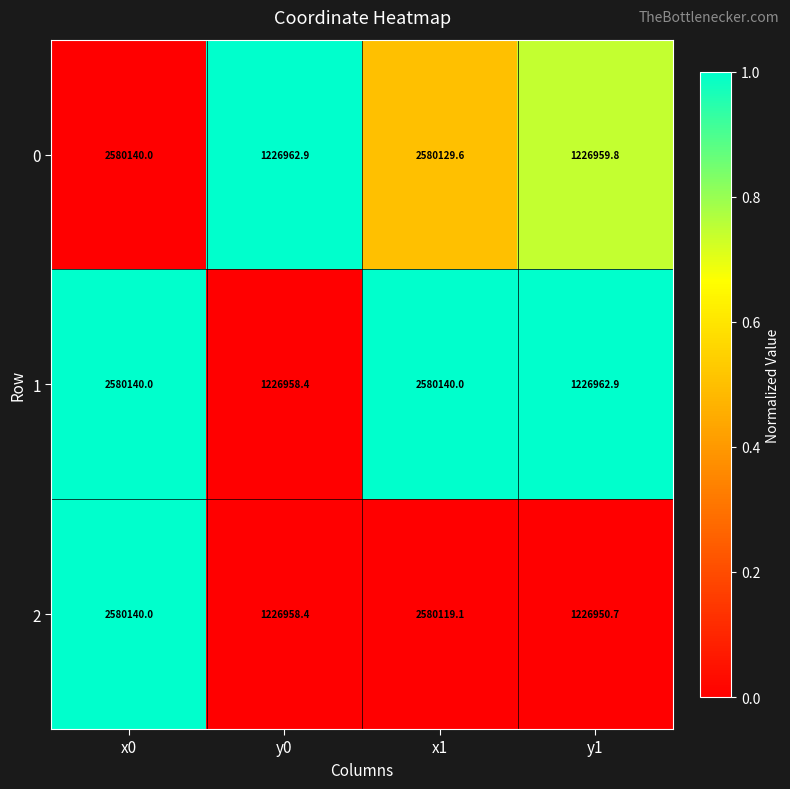

What is the difference between the 2 values at y0 and y1?

7.7